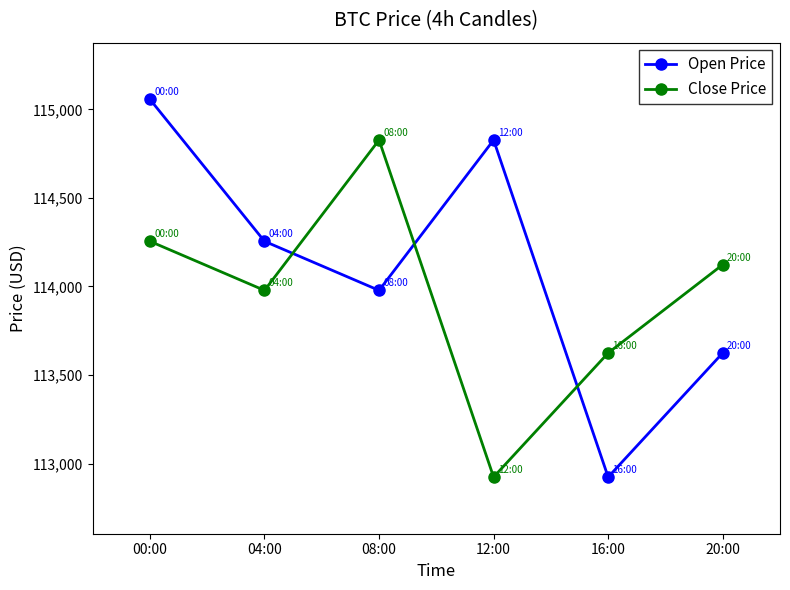

Does the chart display data point markers on the line(s)?

Yes